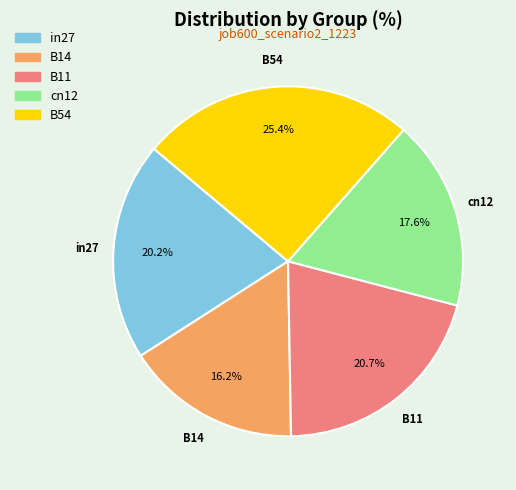

Count the number of slices in the pie.

5